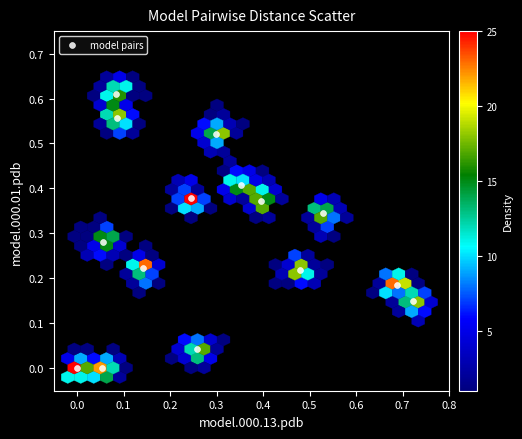

What is the range of X values (max minus min)?

0.7